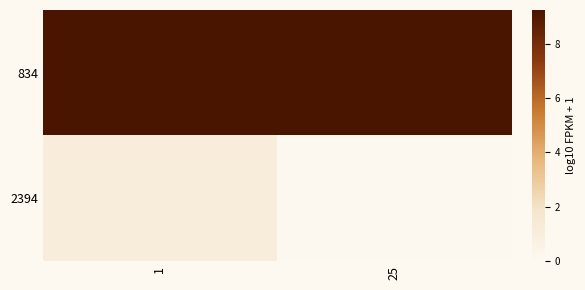

How many series are shown in this chart?

2